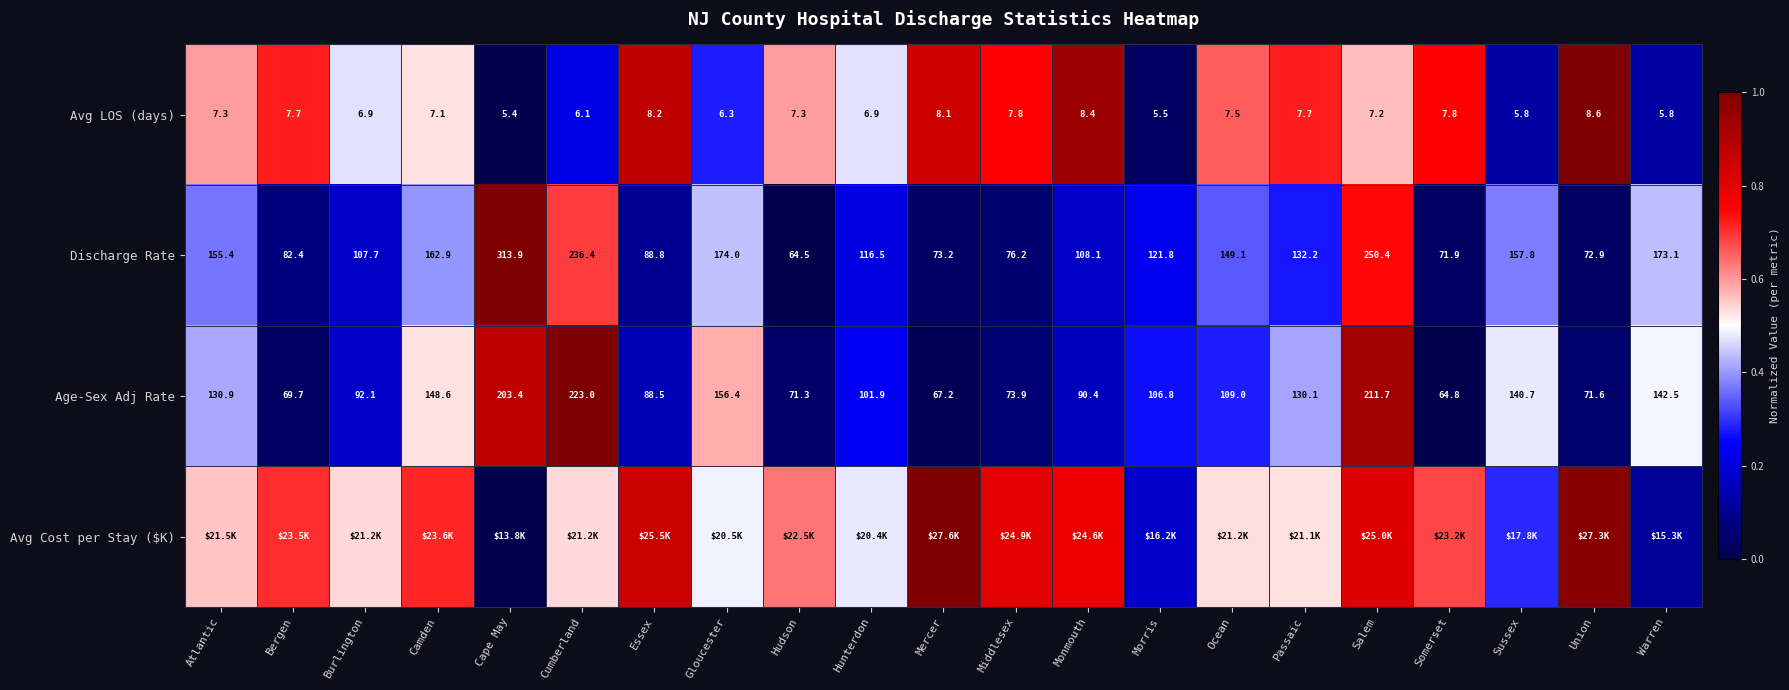

Which label corresponds to the smallest value in the chart?

Cape May